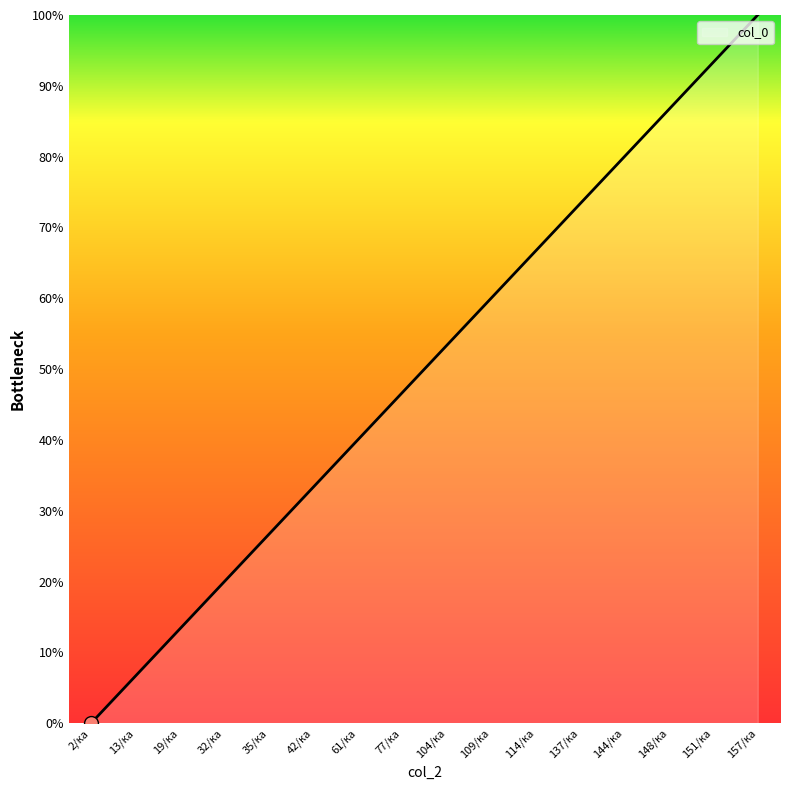

What value does the data have at 137/ка?

73.3